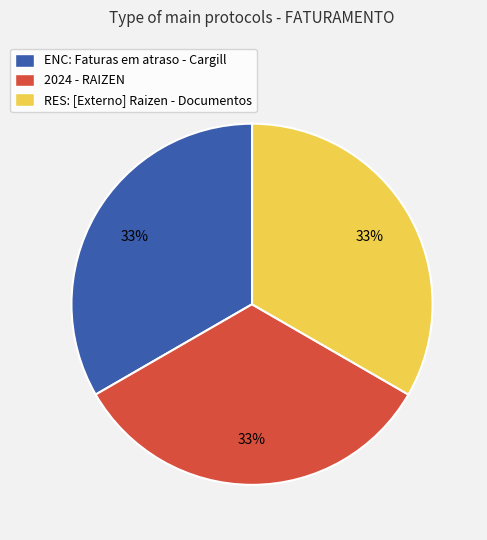

Count the number of slices in the pie.

3